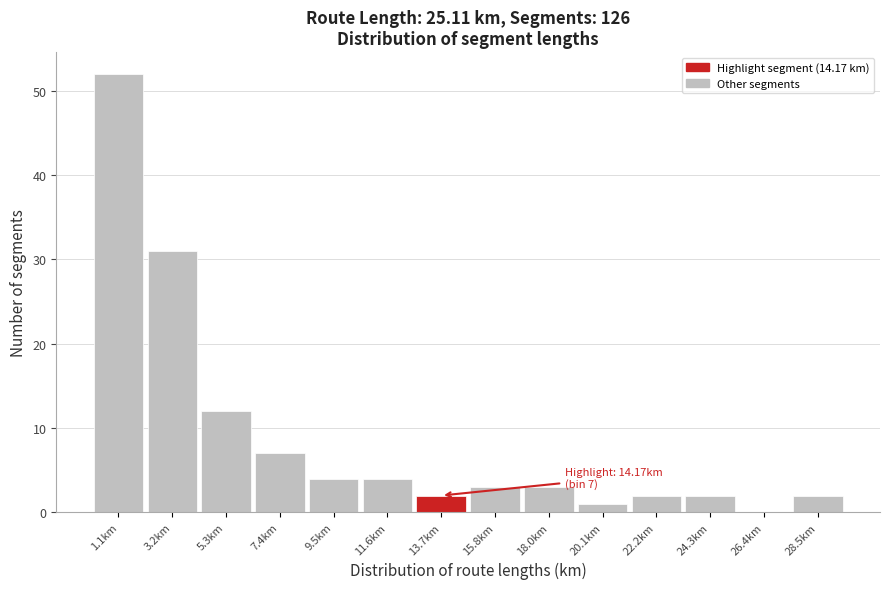

Over which range of the x-axis is the bar tallest?

0.0 to 2.0